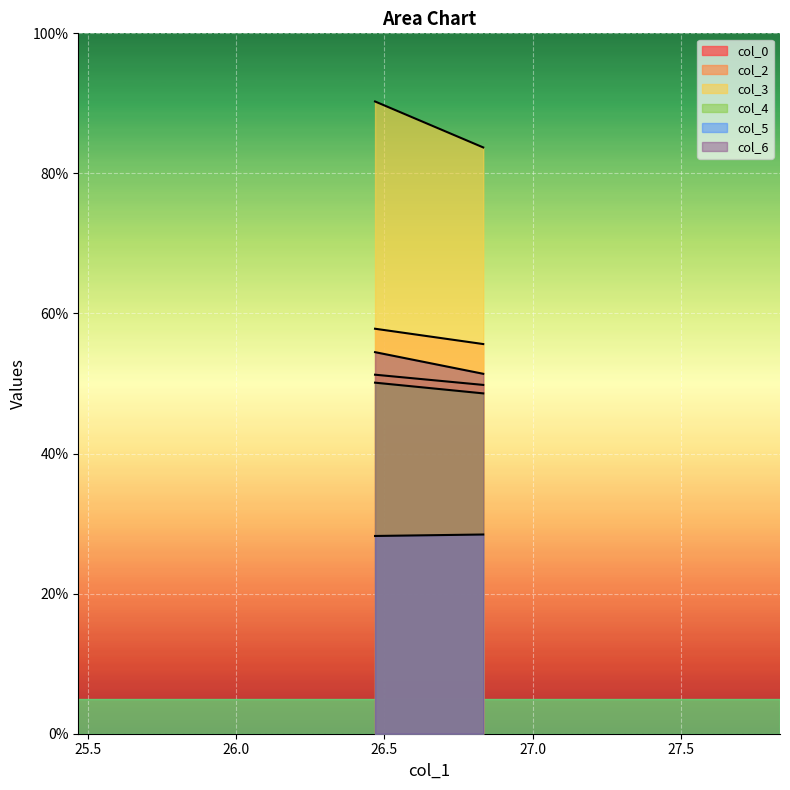

The value of col_2 at 26.46875 is 21.1. True or false?

False